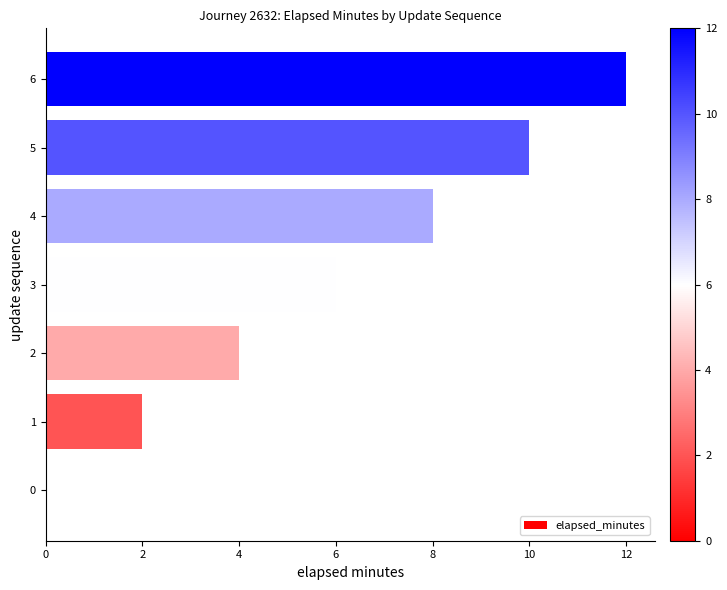

Are the bars horizontal?

Yes